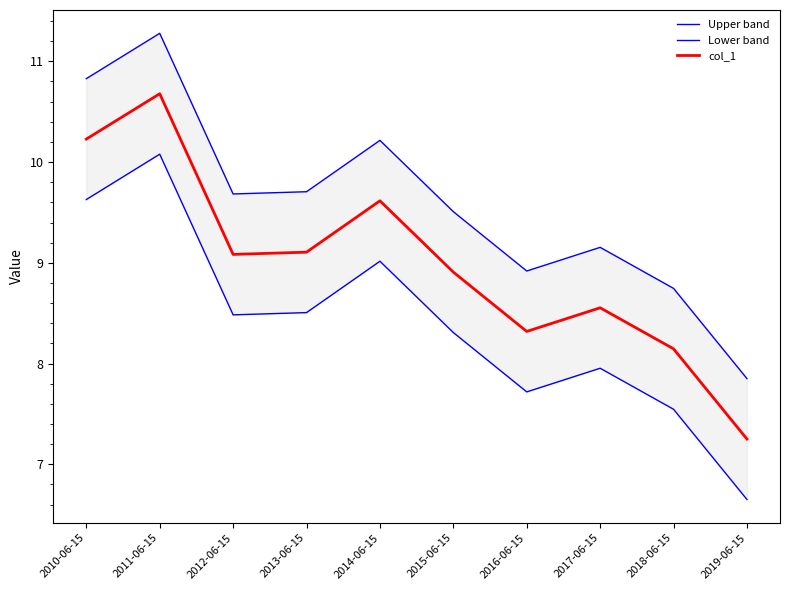

How many interior local valleys does the Upper band series have?

2